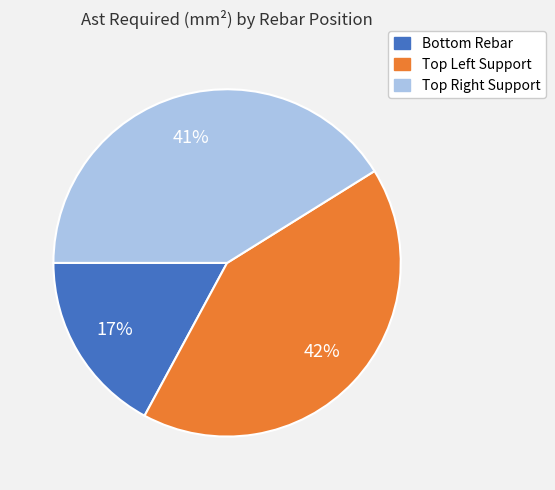

Rank the categories by value from highest to lowest.

Top Left Support, Top Right Support, Bottom Rebar